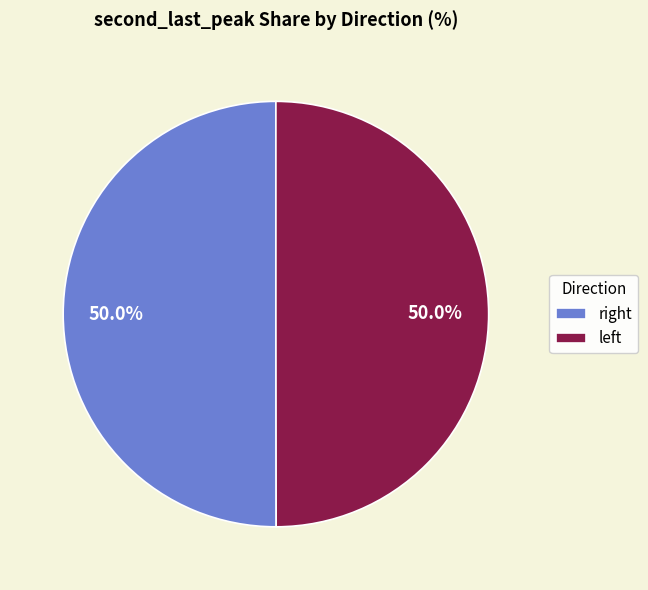

Count the number of slices in the pie.

2